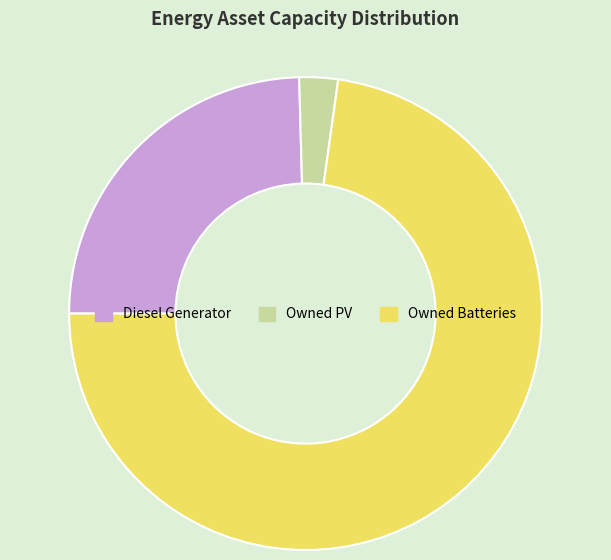

Is it true that Diesel Generator is 38% of the pie?

False